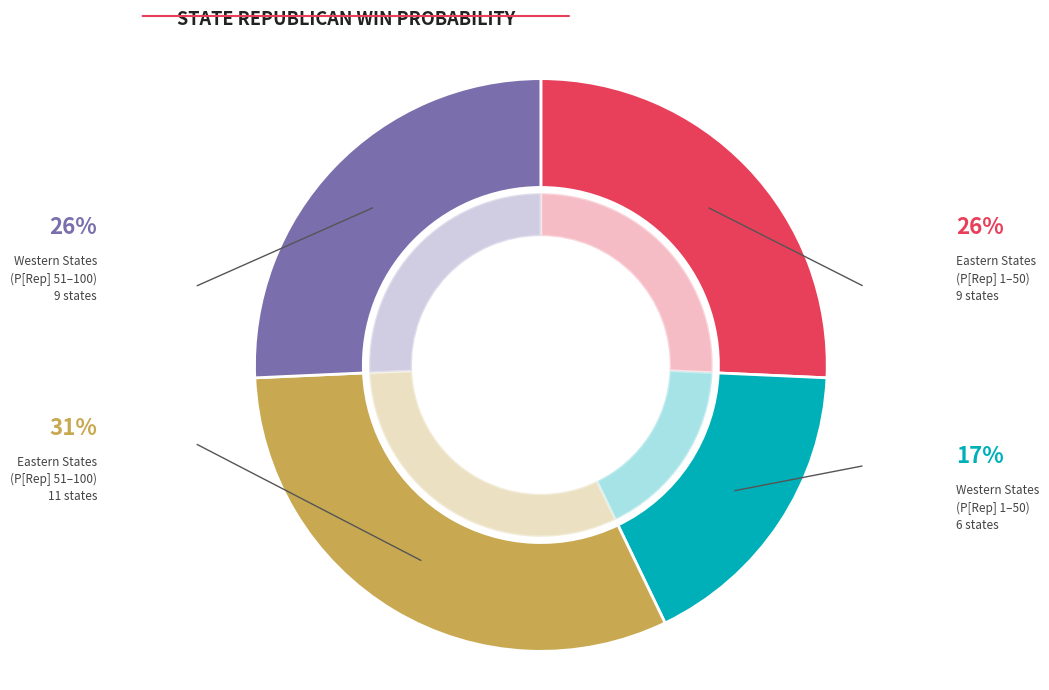

Does W (1-50) account for over 50% of the chart?

No